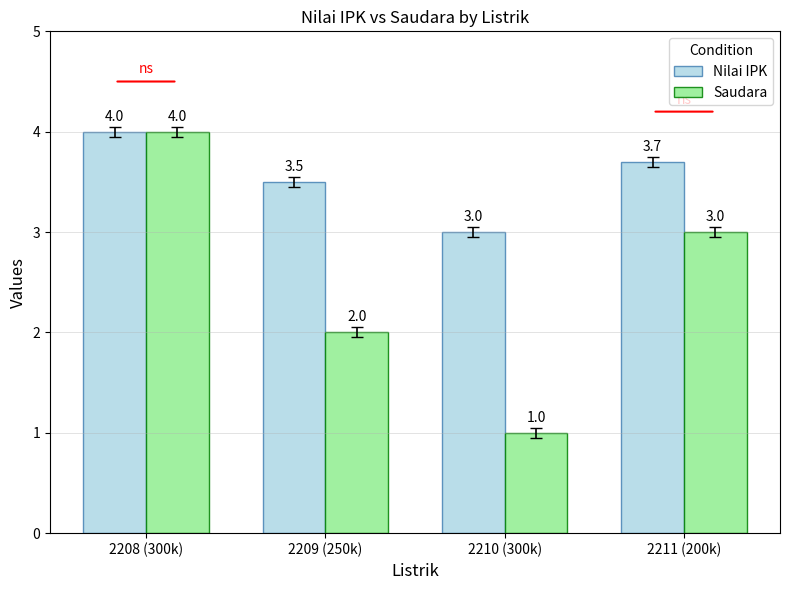

At 2209 (250k), list the series in order from largest to smallest.

Nilai IPK, Saudara